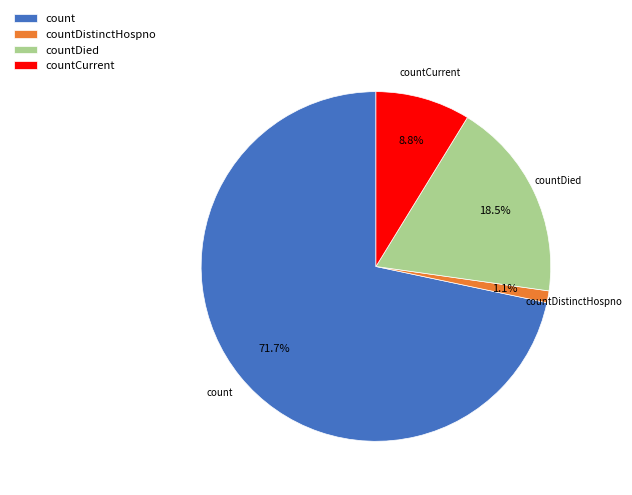

Does countDistinctHospno represent more than half of the total?

No